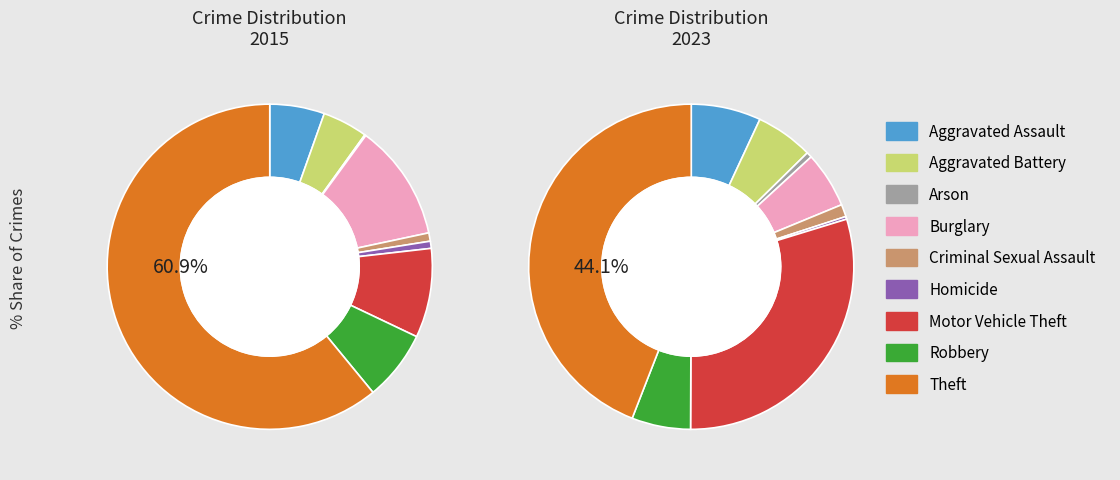

To the nearest percent, what is the average slice percentage?

11%